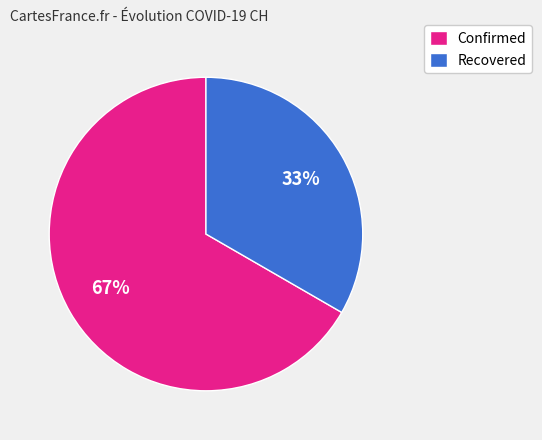

Is there any slice that represents more than half of the pie?

Yes